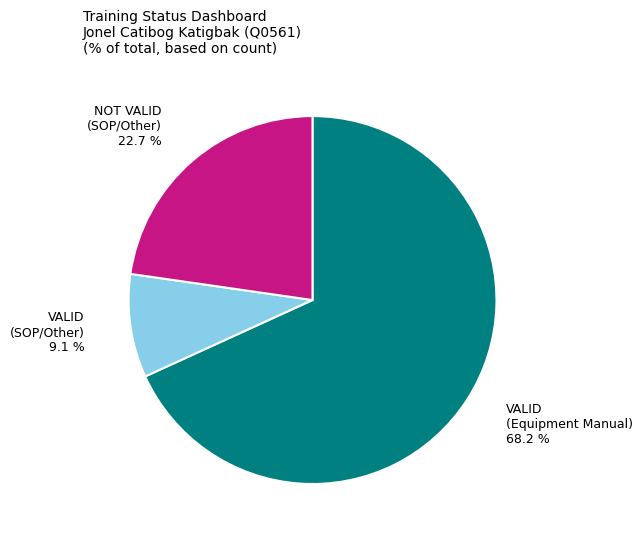

Is there a majority slice in this chart?

Yes